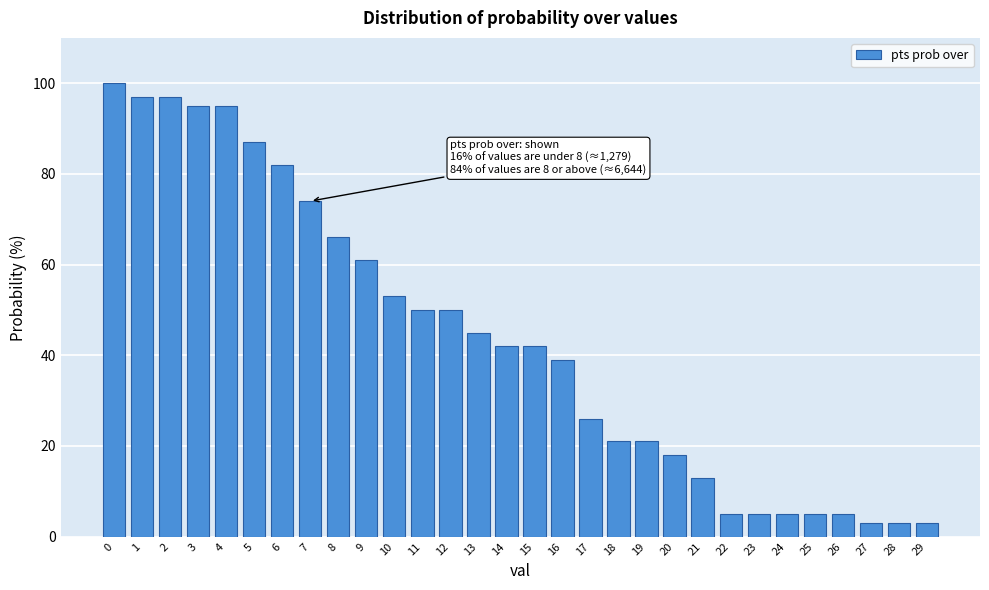

Reading right to left, extract all data points from this chart.

3	3	3	5	5	5	5	5	13	18	21	21	26	39	42	42	45	50	50	53	61	66	74	82	87	95	95	97	97	100